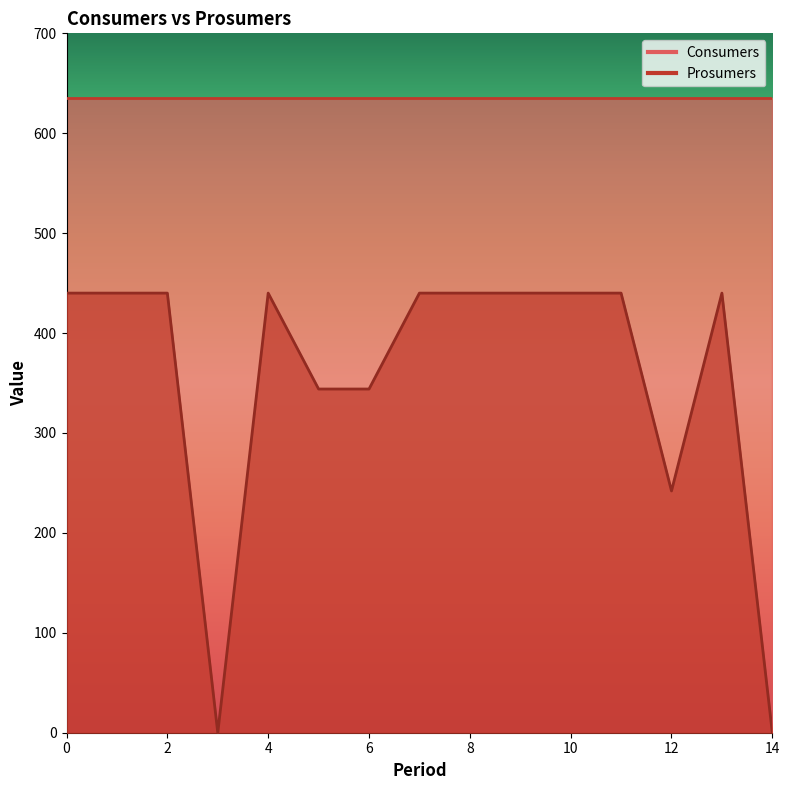

What is the value of the 14th point from the left?

440